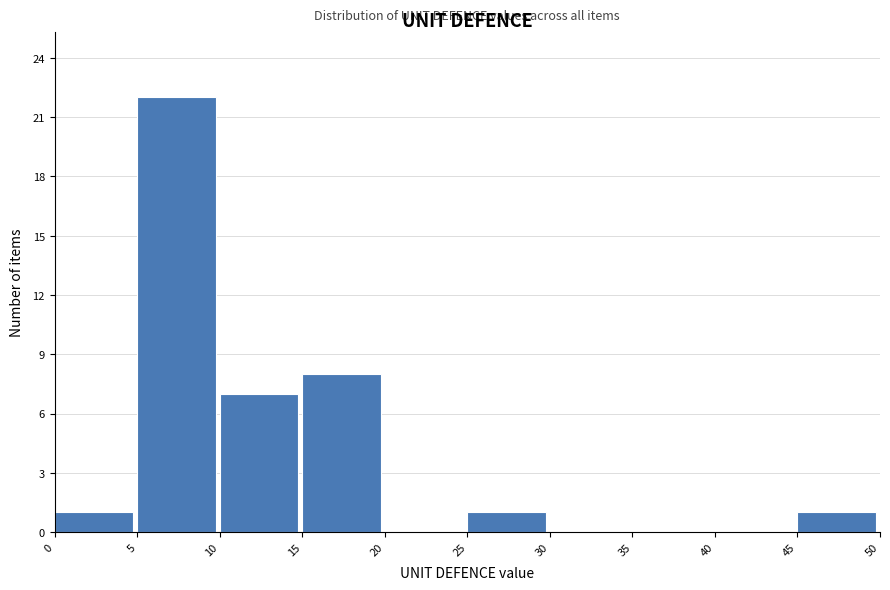

Over which range of the x-axis is the bar tallest?

5 to 10